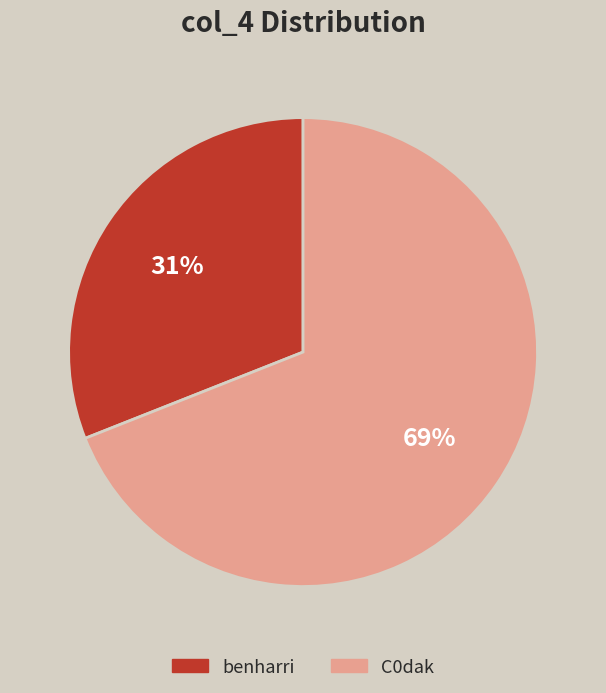

Which has a higher value, benharri or C0dak?

C0dak